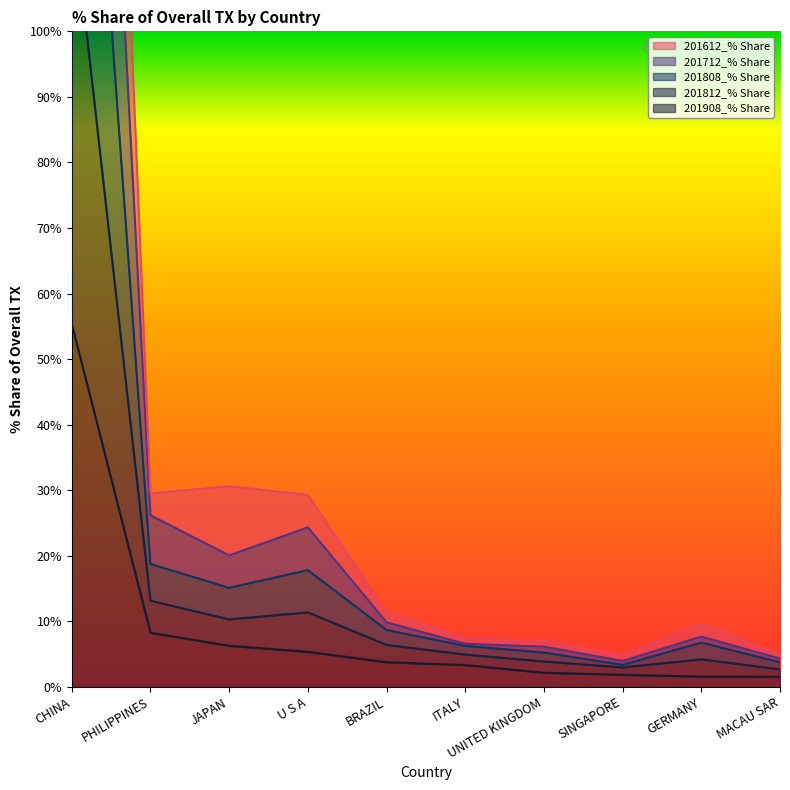

Between UNITED KINGDOM and PHILIPPINES, which is larger?

PHILIPPINES